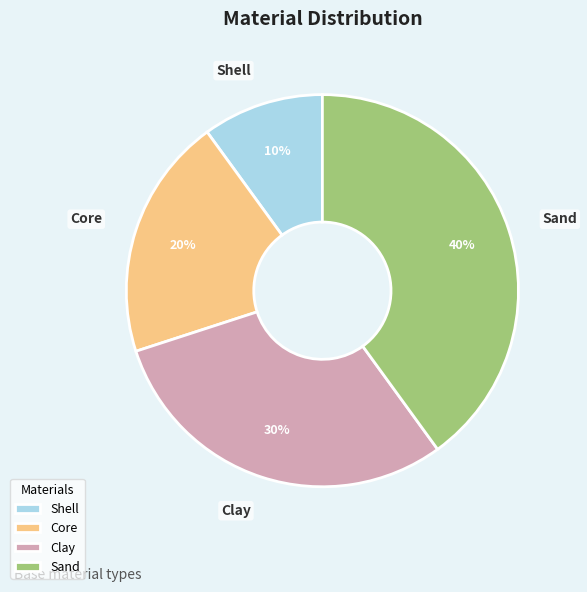

To the nearest percent, what is the difference between the largest and smallest slice percentages?

30%